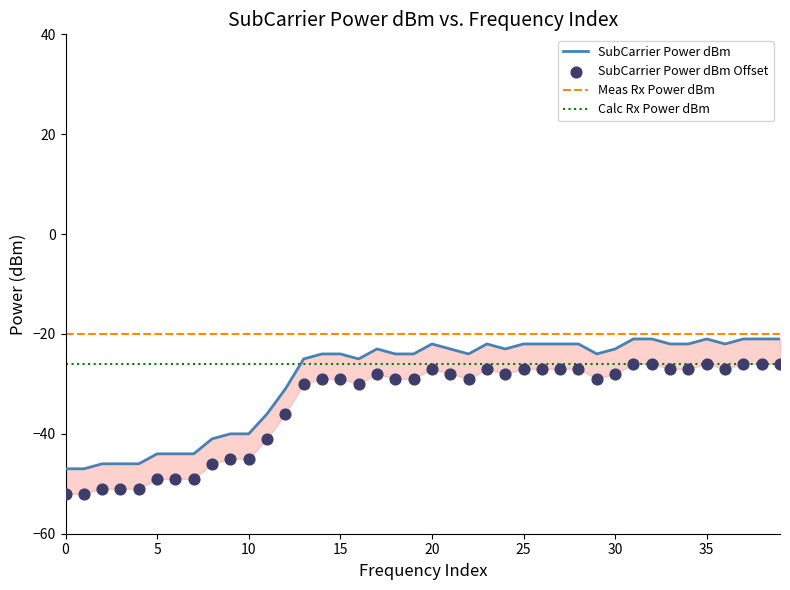

Which series has the largest Y range (max minus min)?

SubCarrier Power dBm